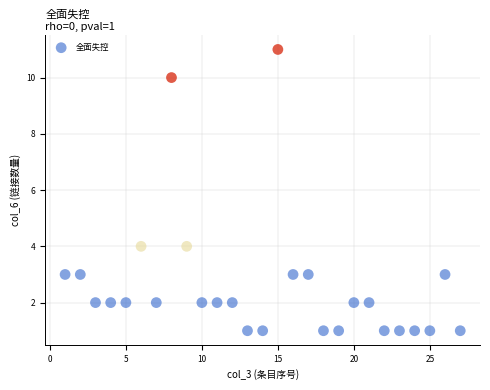

What is the range of X values (max minus min)?

26